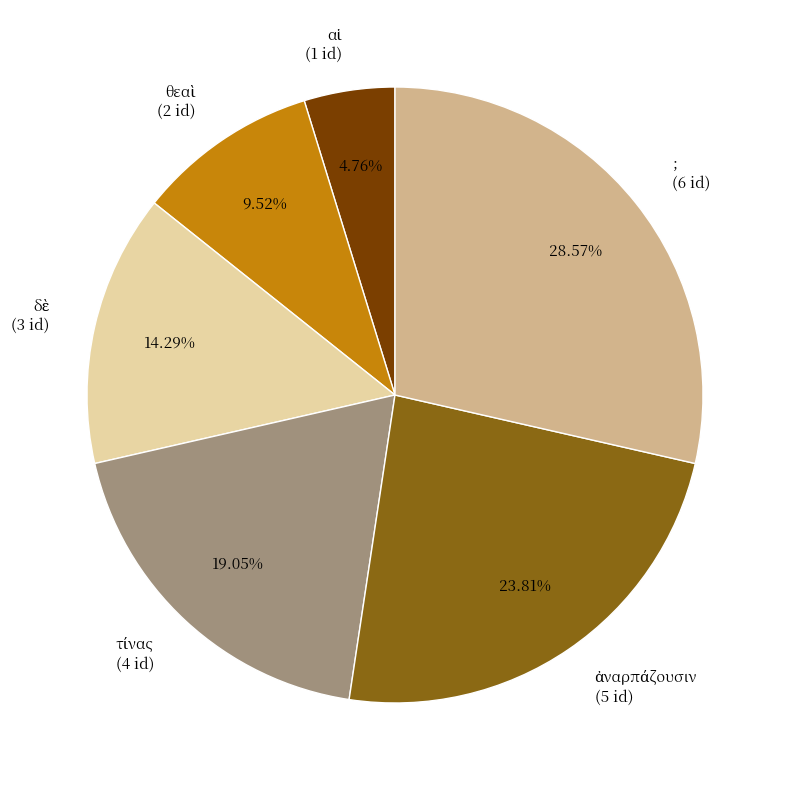

How many slices are in this pie chart?

6